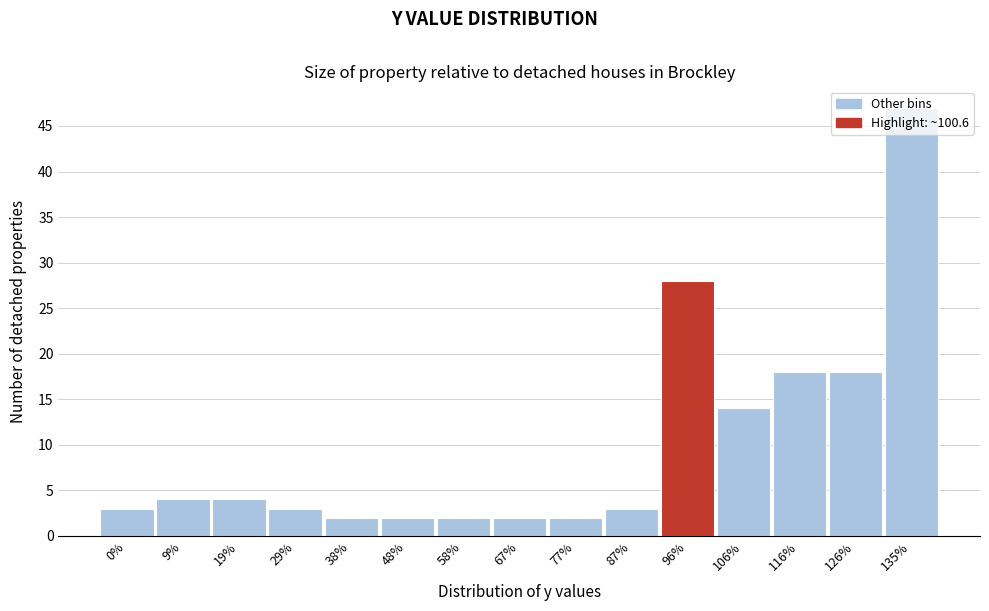

Is it true that the value at 19% is 1?

False